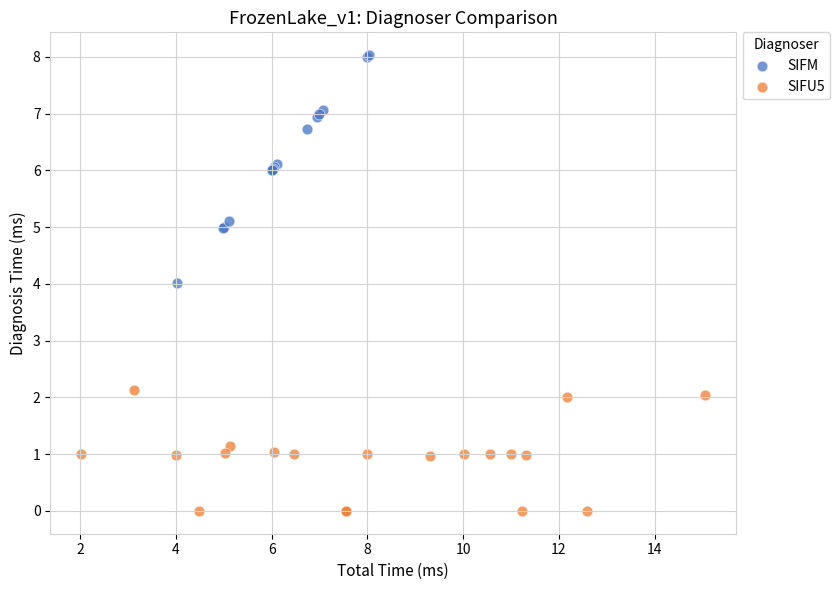

Which series reaches the minimum Y coordinate?

SIFU5